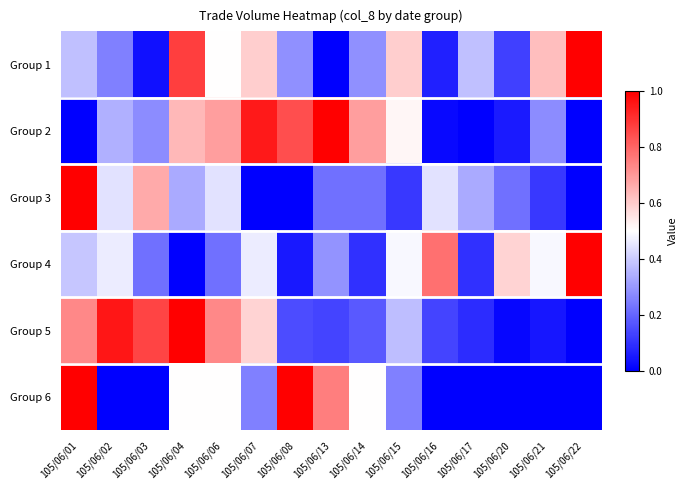

Which has a higher value, 105/06/14 or 105/06/04?

105/06/04